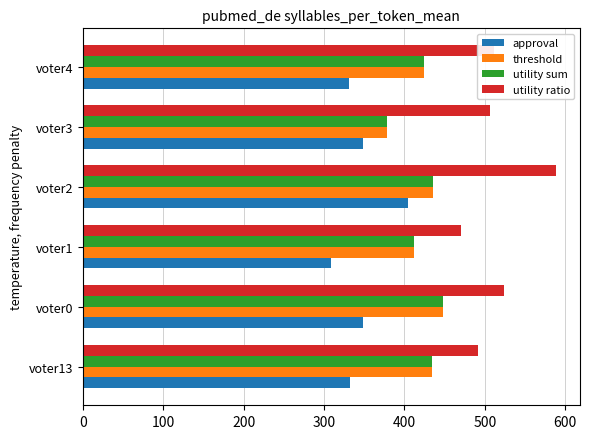

Which category has the lowest value in the threshold series?

voter3